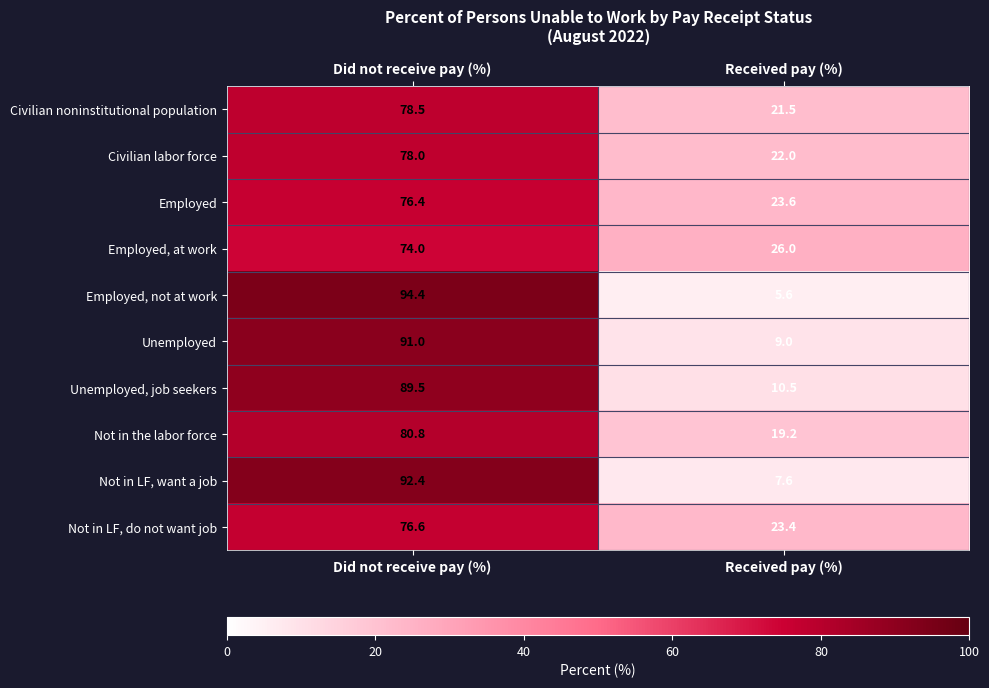

Reading left to right, extract all data points from this chart.

Civilian noninstitutional population: Did not receive pay (%)=78.5	Received pay (%)=21.5
Civilian labor force: Did not receive pay (%)=78.0	Received pay (%)=22.0
Employed: Did not receive pay (%)=76.4	Received pay (%)=23.6
Employed, at work: Did not receive pay (%)=74.0	Received pay (%)=26.0
Employed, not at work: Did not receive pay (%)=94.4	Received pay (%)=5.6
Unemployed: Did not receive pay (%)=91.0	Received pay (%)=9.0
Unemployed, job seekers: Did not receive pay (%)=89.5	Received pay (%)=10.5
Not in the labor force: Did not receive pay (%)=80.8	Received pay (%)=19.2
Not in LF, want a job: Did not receive pay (%)=92.4	Received pay (%)=7.6
Not in LF, do not want job: Did not receive pay (%)=76.6	Received pay (%)=23.4